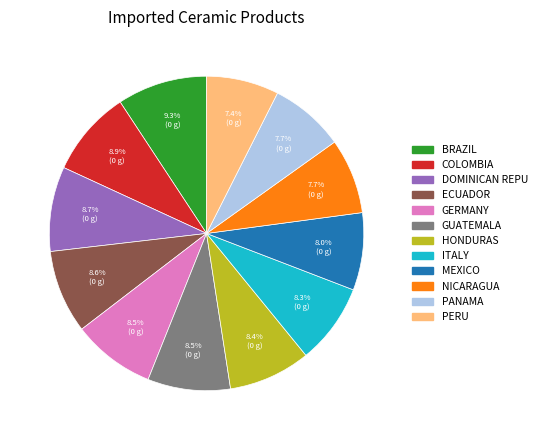

How many segments does this pie chart have?

12